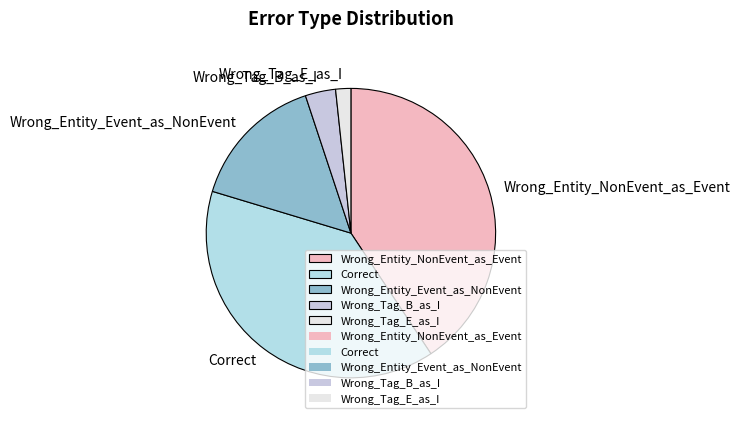

Which category has the biggest portion of the pie?

Wrong_Entity_NonEvent_as_Event